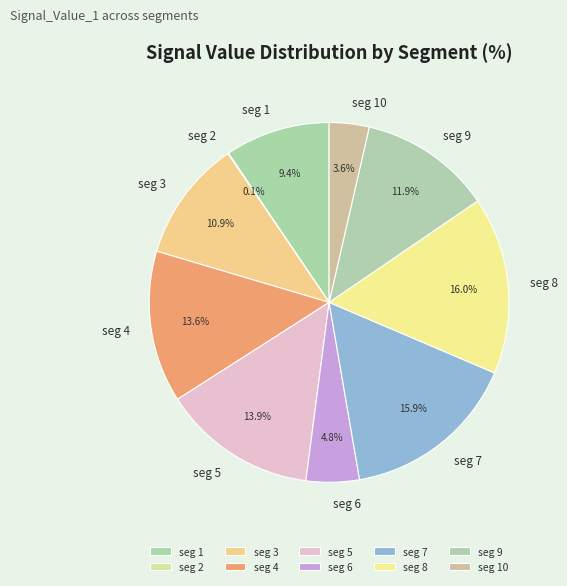

How much of the chart is everything except seg 5?

86.1%